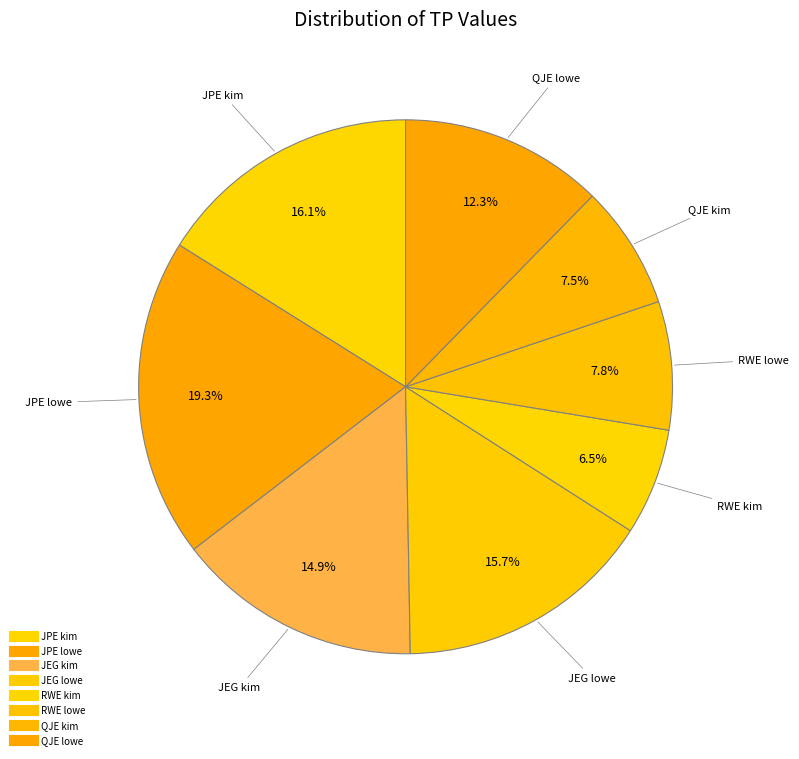

Between JPE kim and JEG lowe, which is larger?

JPE kim